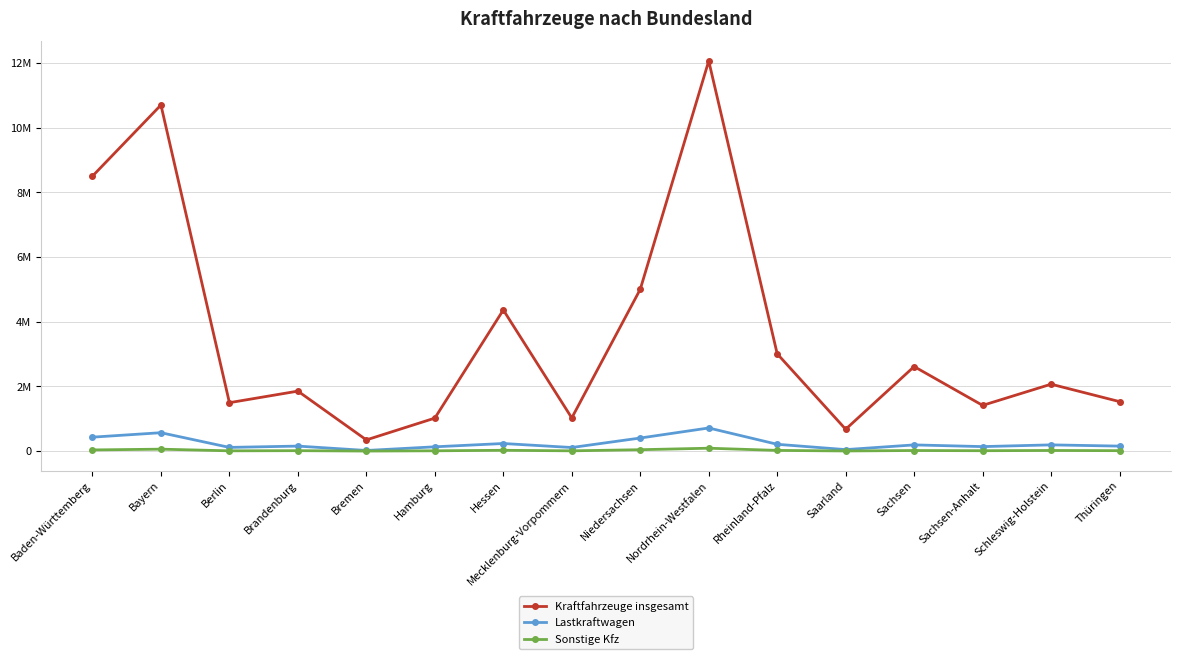

Rank the series at Rheinland-Pfalz from highest to lowest value.

Kraftfahrzeuge insgesamt, Lastkraftwagen, Sonstige Kfz